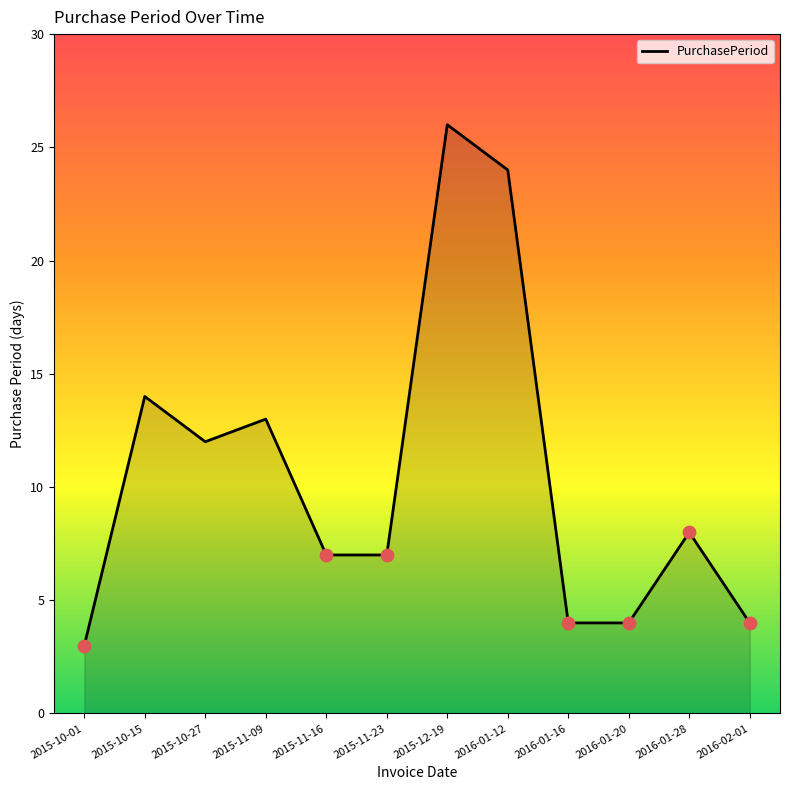

Approximately how many times larger is the value at 2016-01-16 compared to 2015-10-15?

0.3